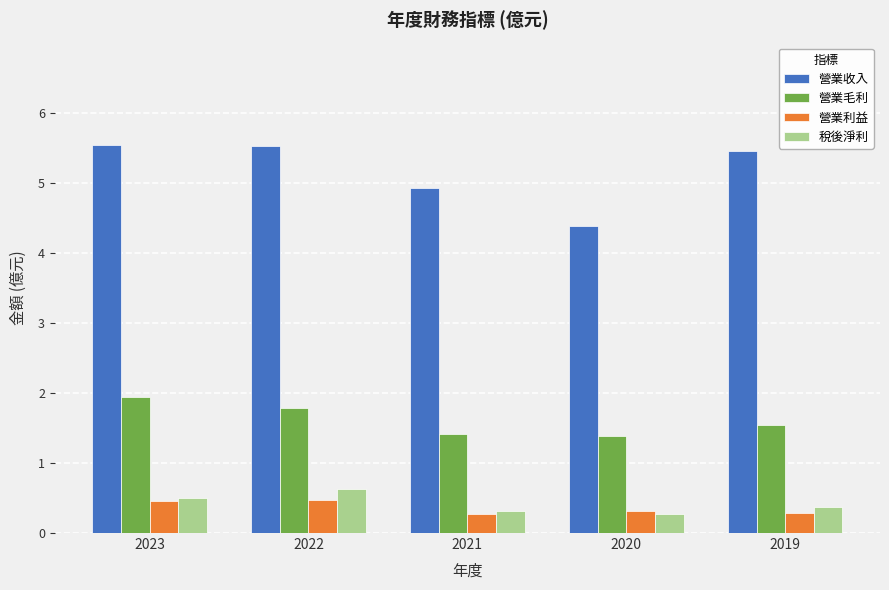

Which series has the largest total across all categories?

營業收入